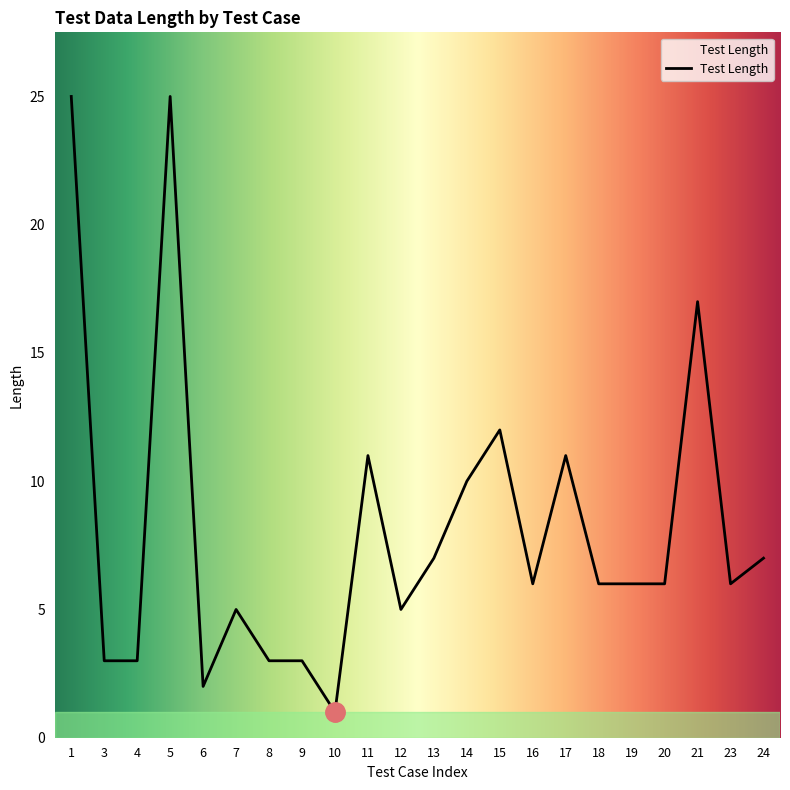

What is the change in value from 4 to 11?

+8